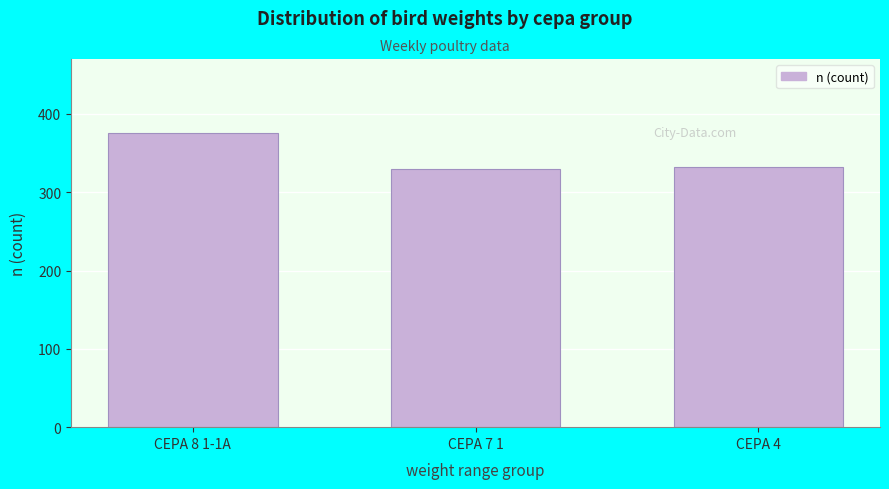

Reading left to right, list all the values displayed in this chart.

CEPA 8 1-1A=376	CEPA 7 1=330	CEPA 4=332